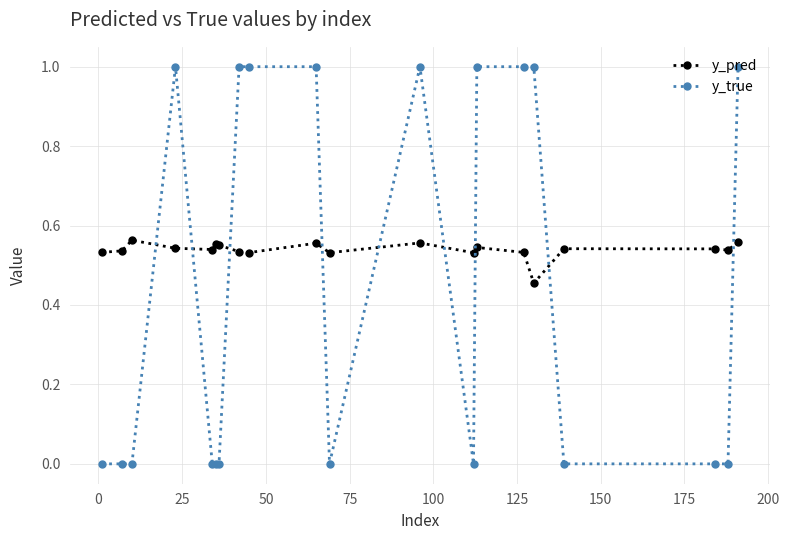

Count the number of data series in this chart.

2